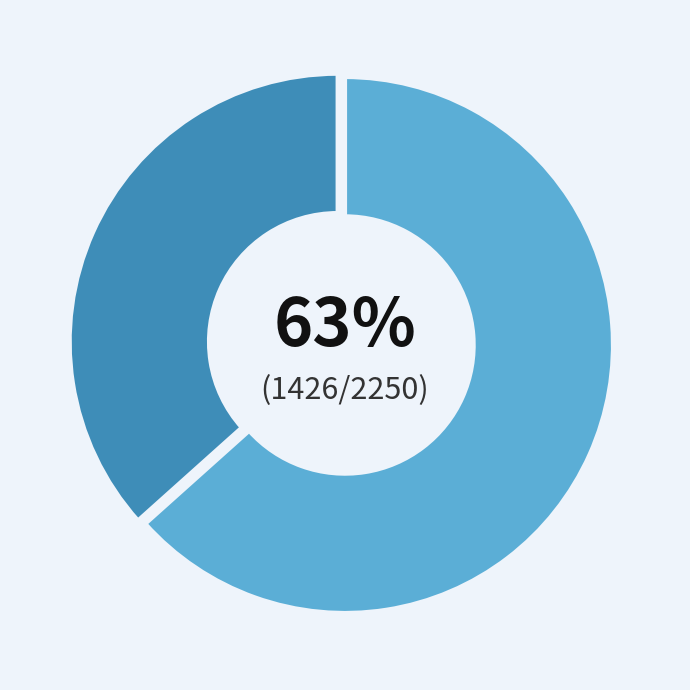

Is there any slice that represents more than half of the pie?

Yes